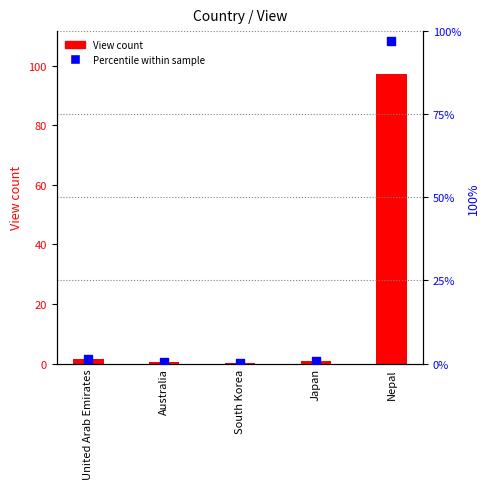

What is the total value across all series at Australia?

1.0